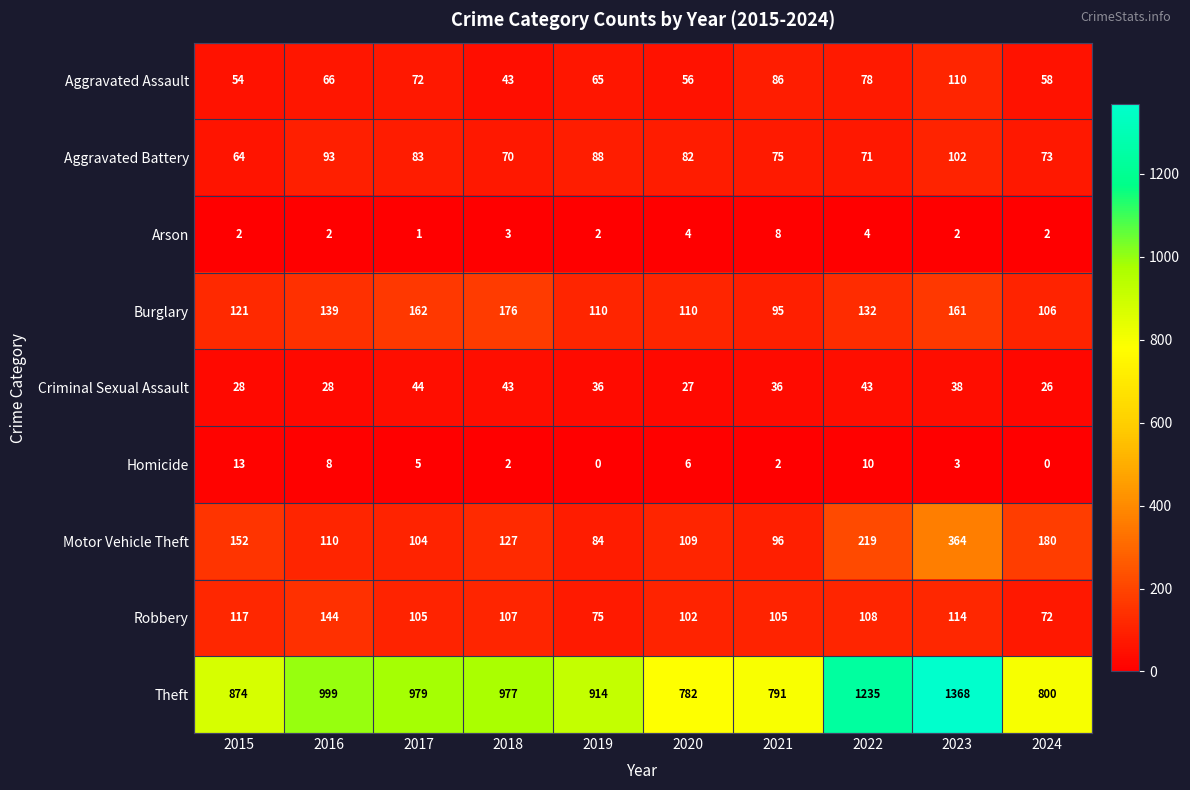

Which series has the largest range (max minus min)?

Theft